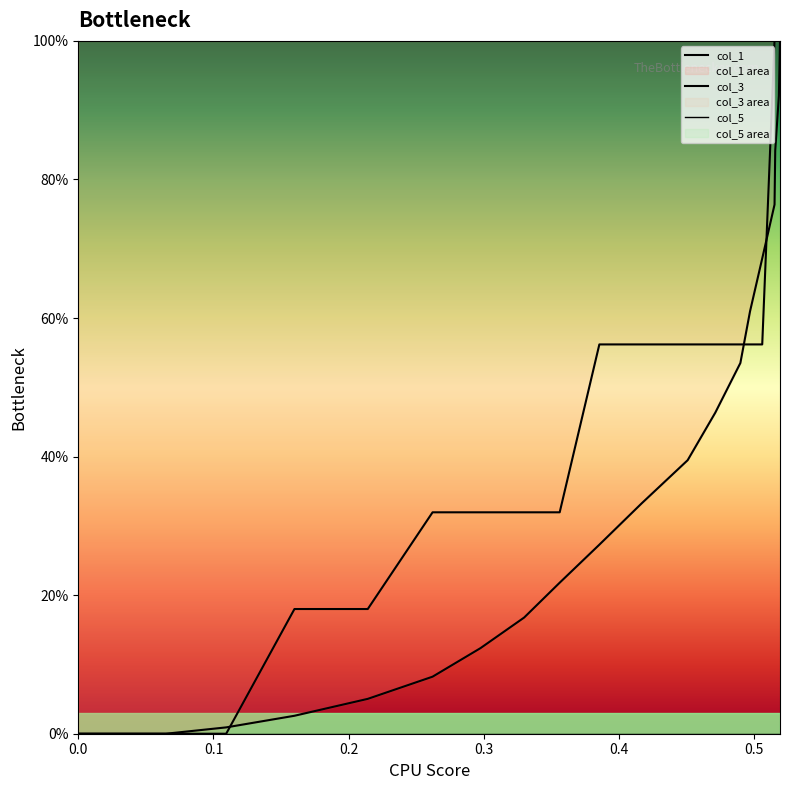

What is the label of the 16th point from the right?

0.4